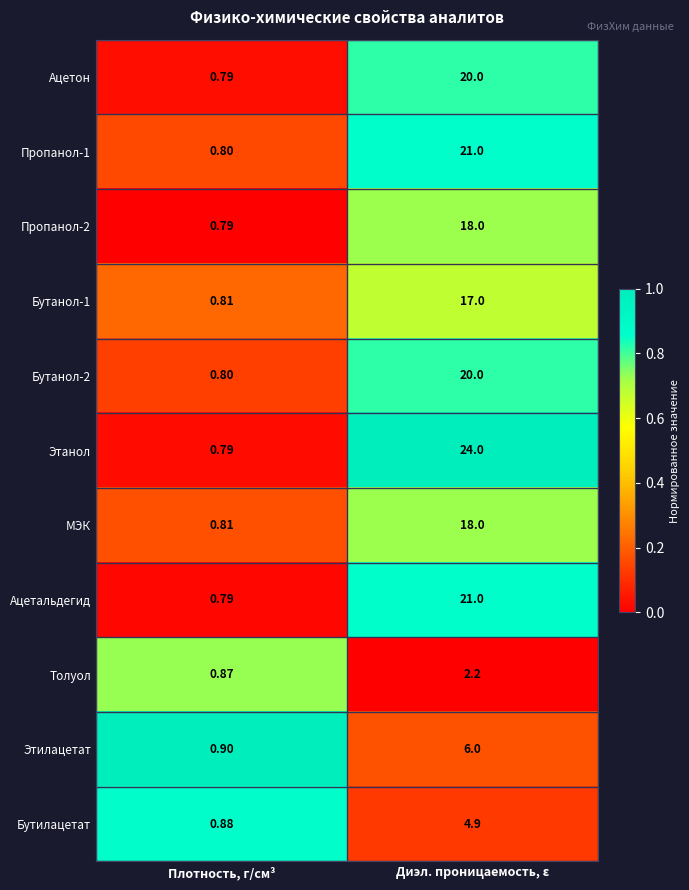

Where is Ацетальдегид nearest to the value 10?

Плотность, г/см³